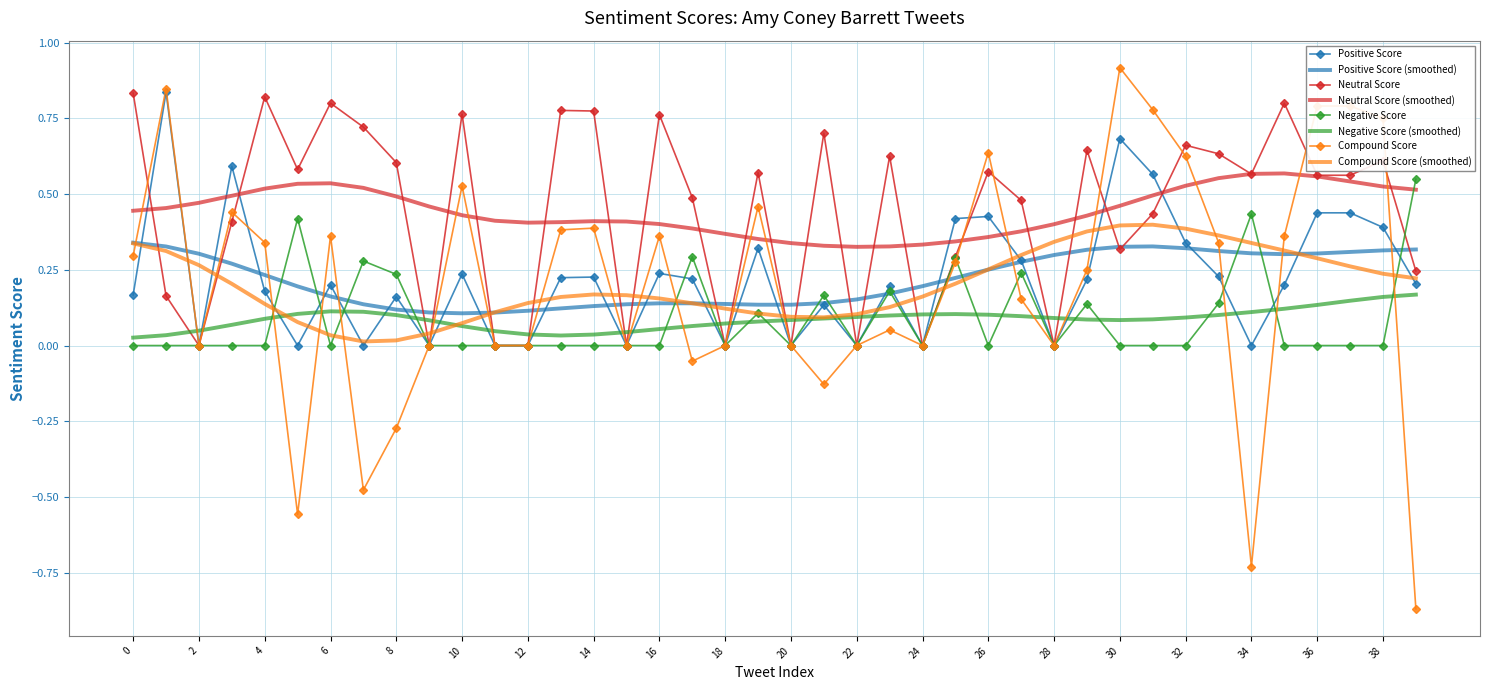

What is the greatest value displayed?

0.9